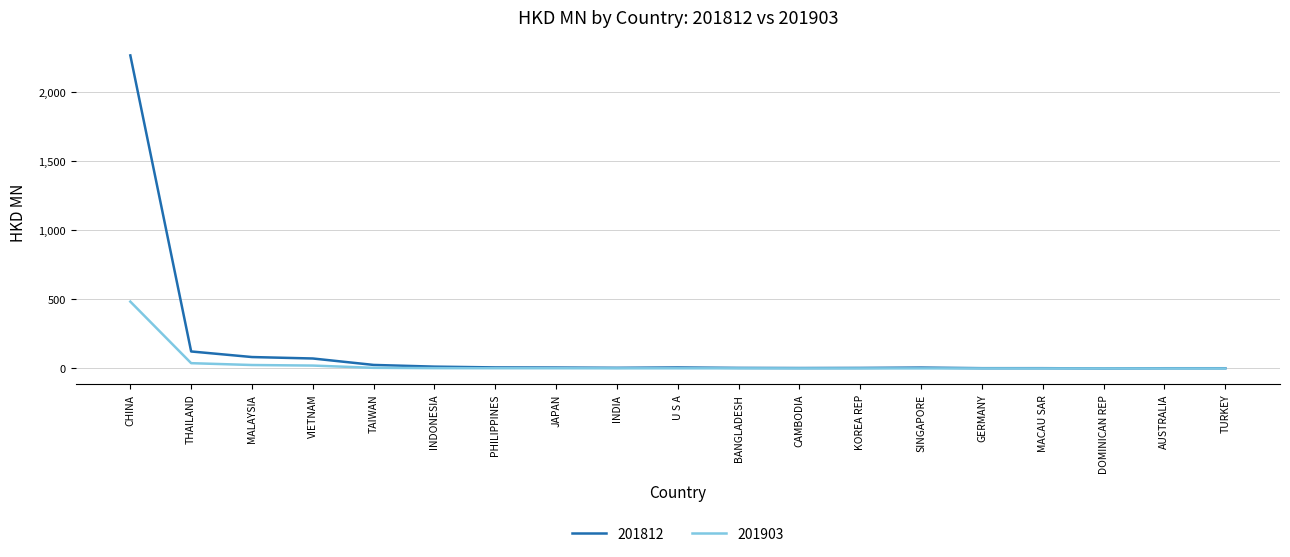

At which label is 201812 closest to 1130?

THAILAND